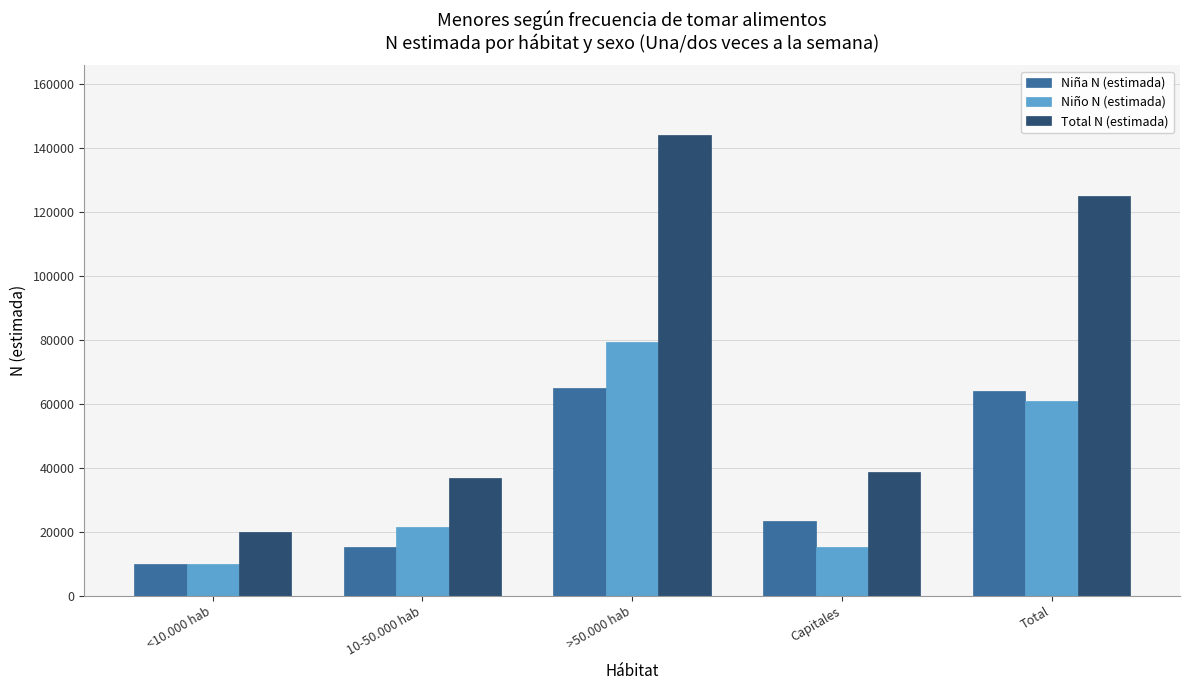

Is the value of Niña N (estimada) at Capitales greater than the value of Niño N (estimada) at 10-50.000 hab?

Yes